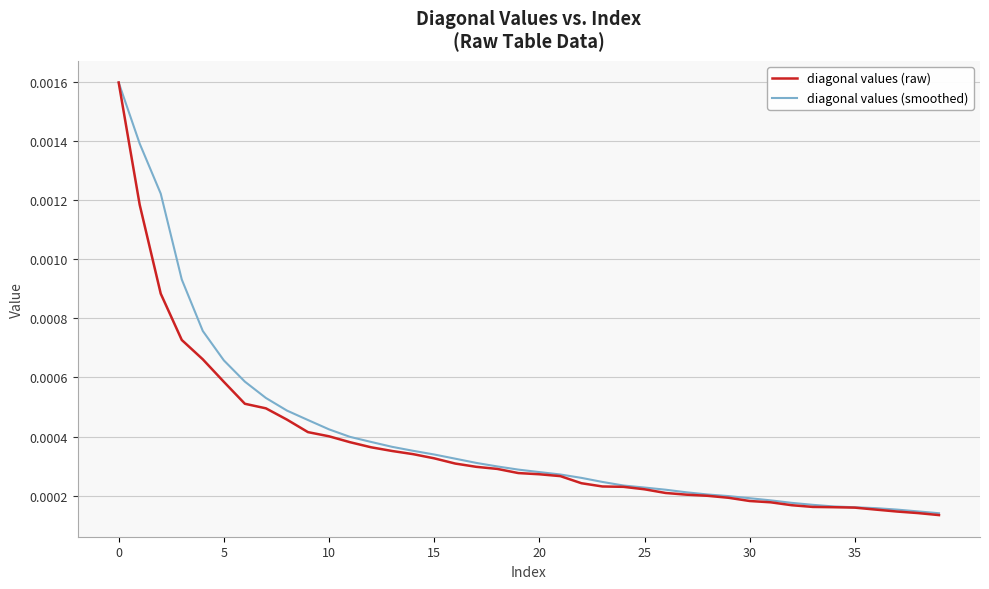

Which series has the widest spread of values?

diagonal values (raw)